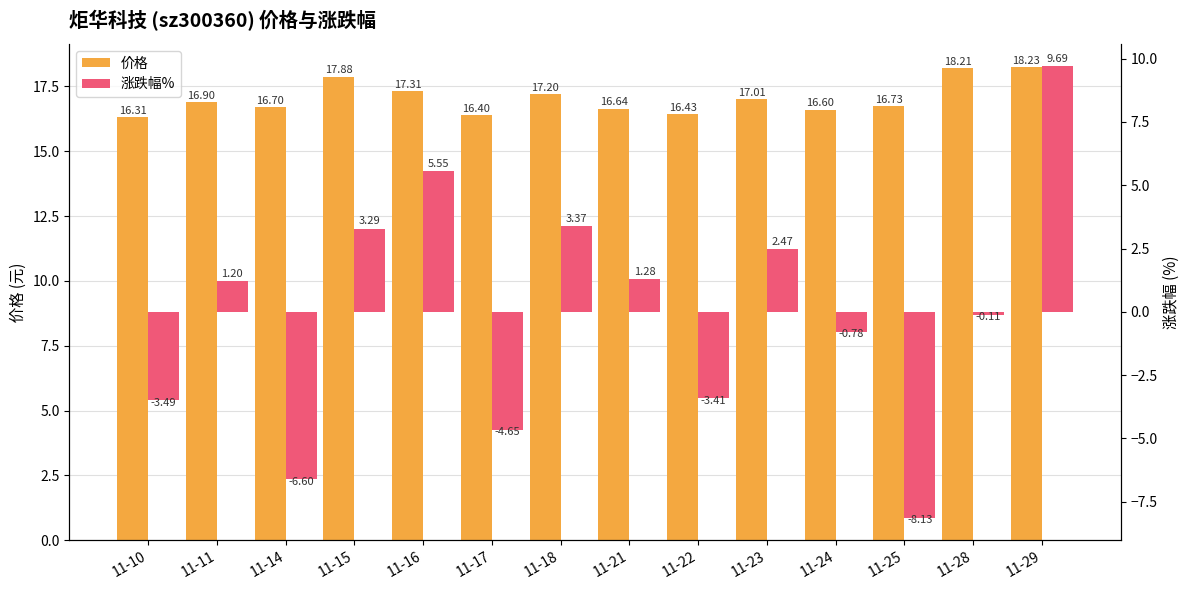

Where is 价格 nearest to the value 17?

11-23